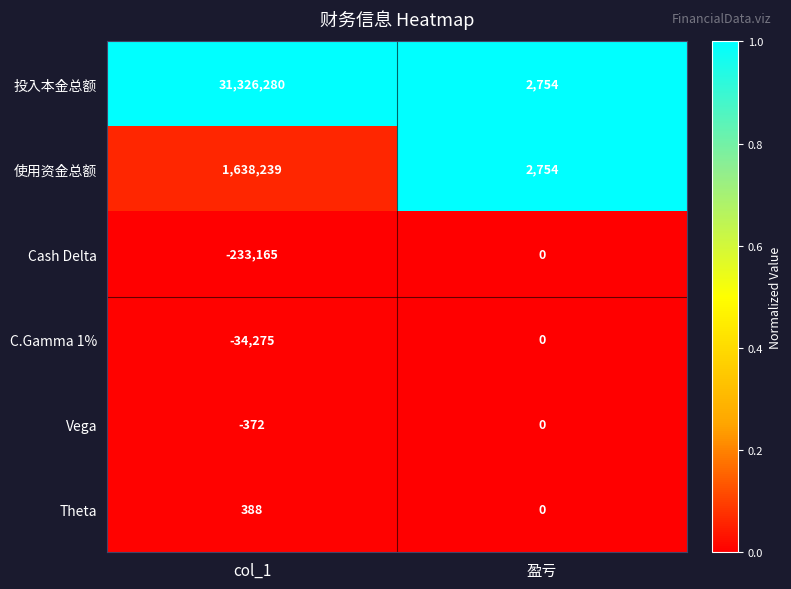

Which series has the largest range (max minus min)?

投入本金总额